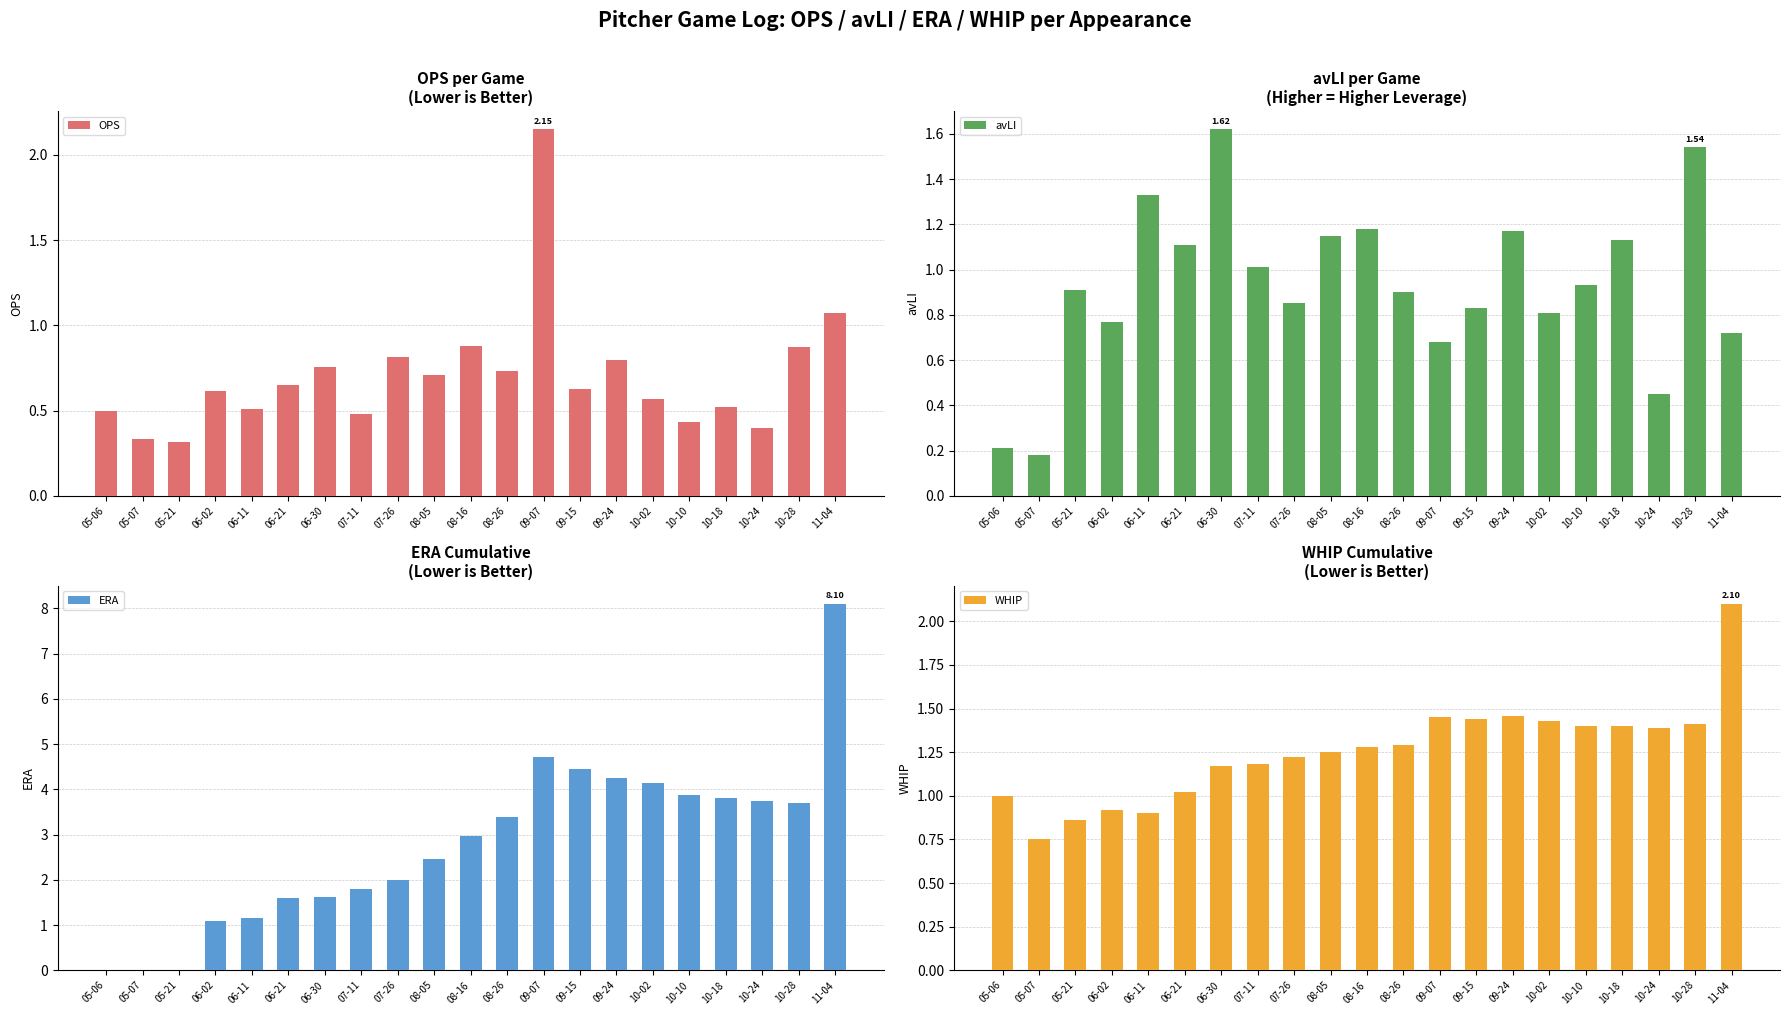

Reading left to right, list all the values displayed in this chart.

OPS: 0.5	0.3	0.3	0.6	0.5	0.6	0.8	0.5	0.8	0.7	0.9	0.7	2.1	0.6	0.8	0.6	0.4	0.5	0.4	0.9	1.1
avLI: 0.2	0.2	0.9	0.8	1.3	1.1	1.6	1.0	0.8	1.1	1.2	0.9	0.7	0.8	1.2	0.8	0.9	1.1	0.5	1.5	0.7
ERA: 0.0	0.0	0.0	1.1	1.2	1.6	1.6	1.8	2.0	2.5	3.0	3.4	4.7	4.4	4.3	4.2	3.9	3.8	3.7	3.7	8.1
WHIP: 1.0	0.8	0.9	0.9	0.9	1.0	1.2	1.2	1.2	1.2	1.3	1.3	1.4	1.4	1.5	1.4	1.4	1.4	1.4	1.4	2.1